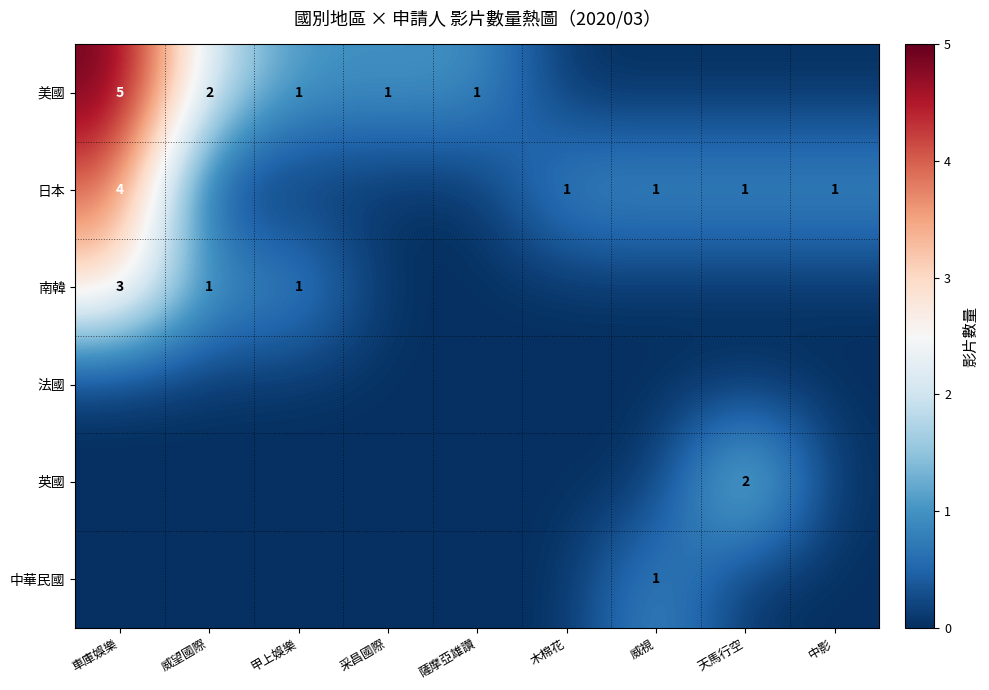

The value of 美國 at 車庫娛樂 is 5. True or false?

True